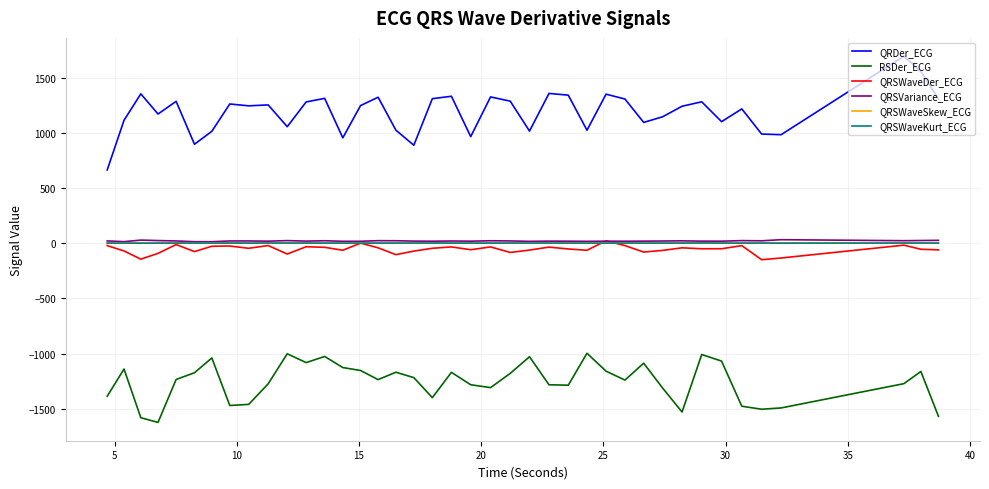

What is the highest value of the QRSWaveKurt_ECG series?

2.2